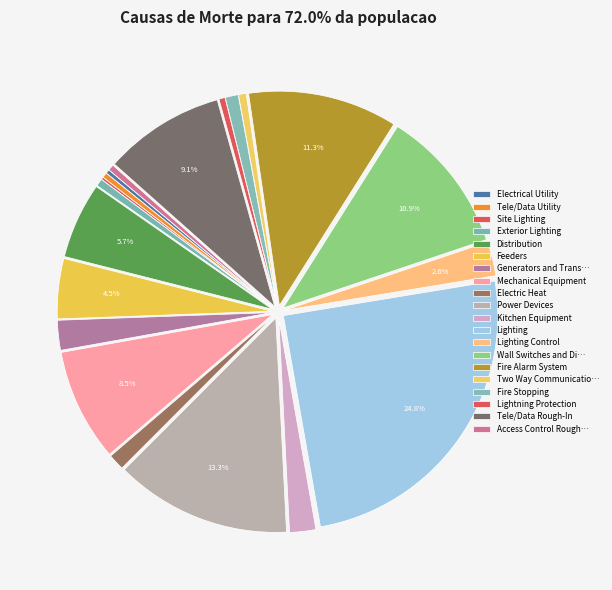

To the nearest percent, what is the difference between the largest and smallest slice percentages?

25%